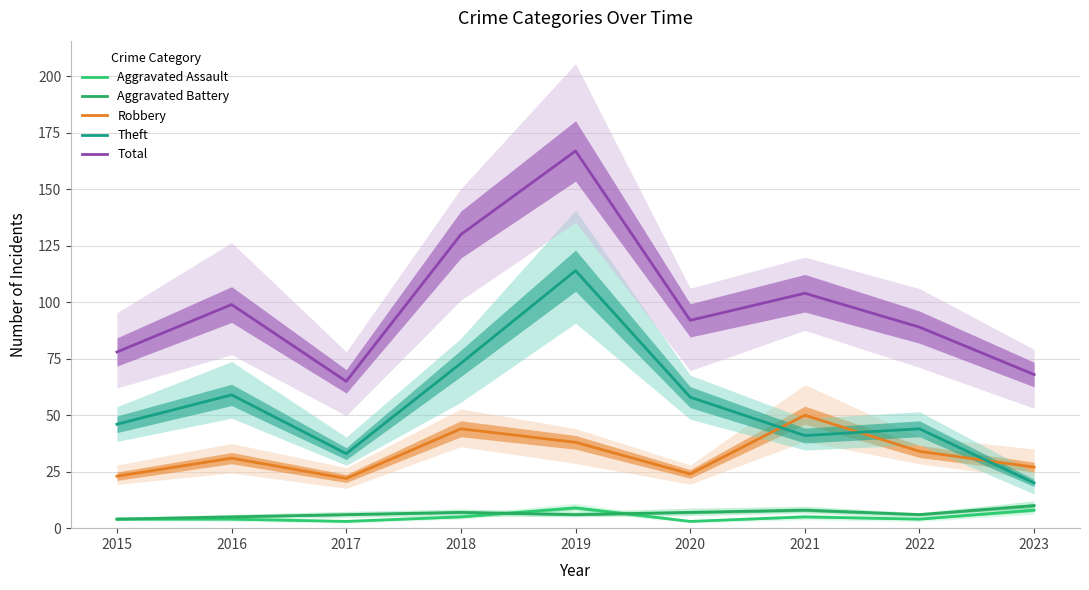

How many series are shown in this chart?

5